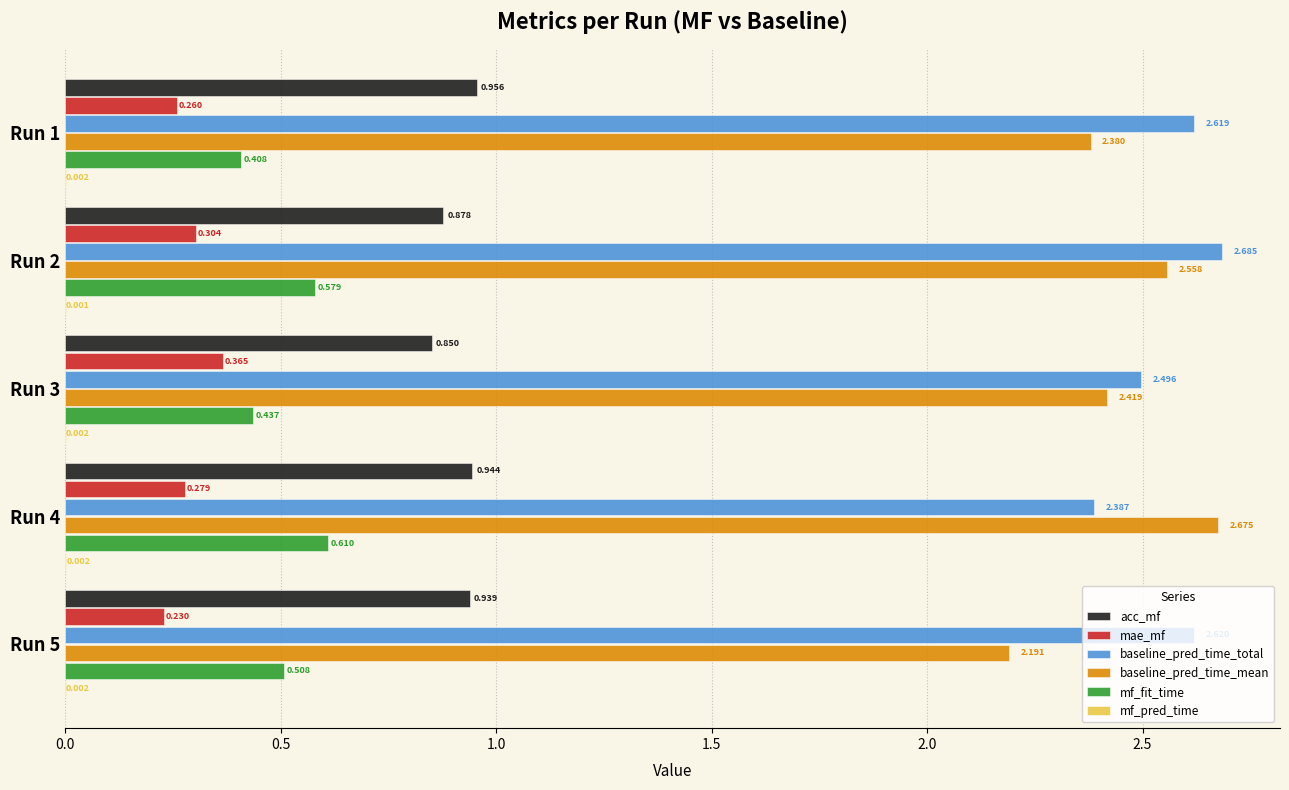

Which series has the largest total across all categories?

baseline_pred_time_total